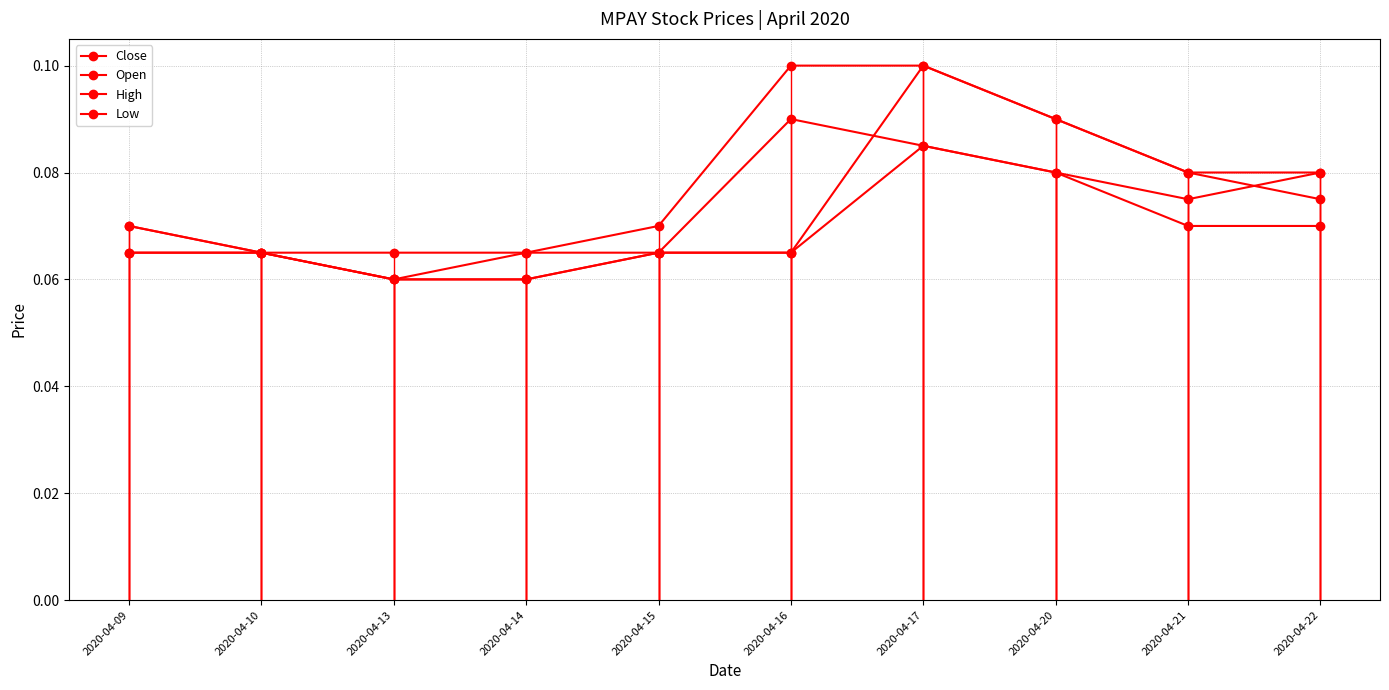

True or false: Close and Low cross at least once.

False